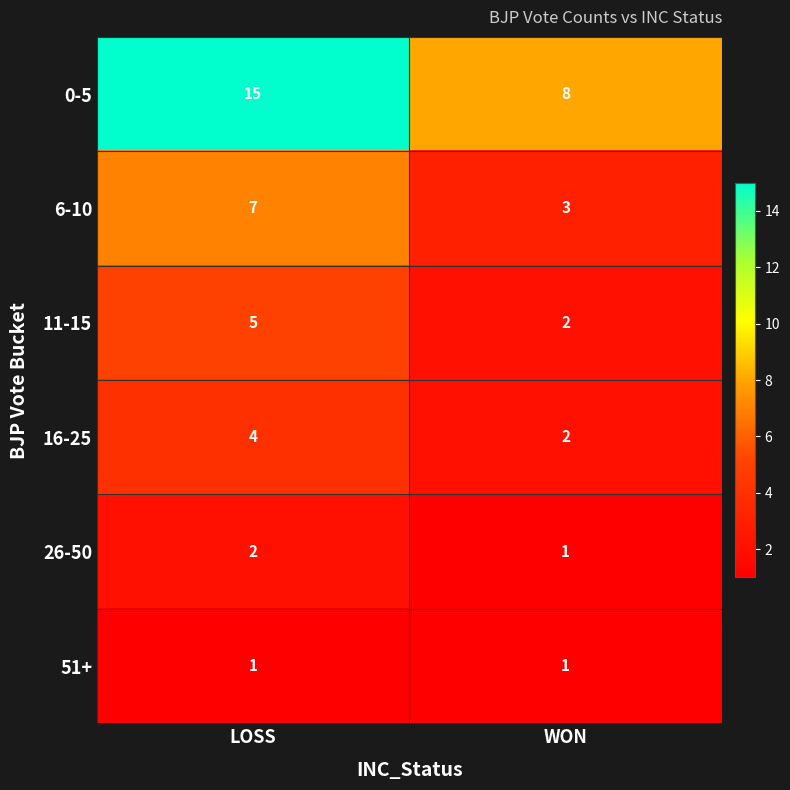

Between LOSS and WON, which series saw the biggest shift?

0-5